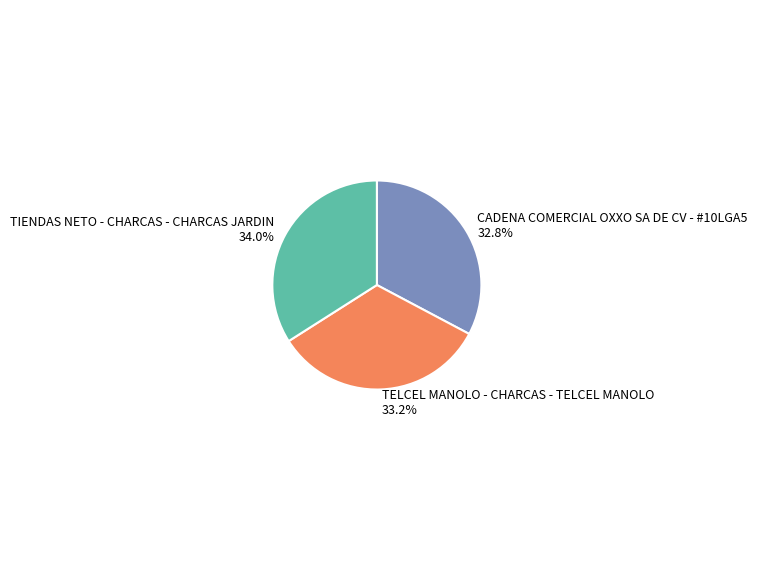

What is the largest slice in the pie chart?

TIENDAS NETO - CHARCAS - CHARCAS JARDIN